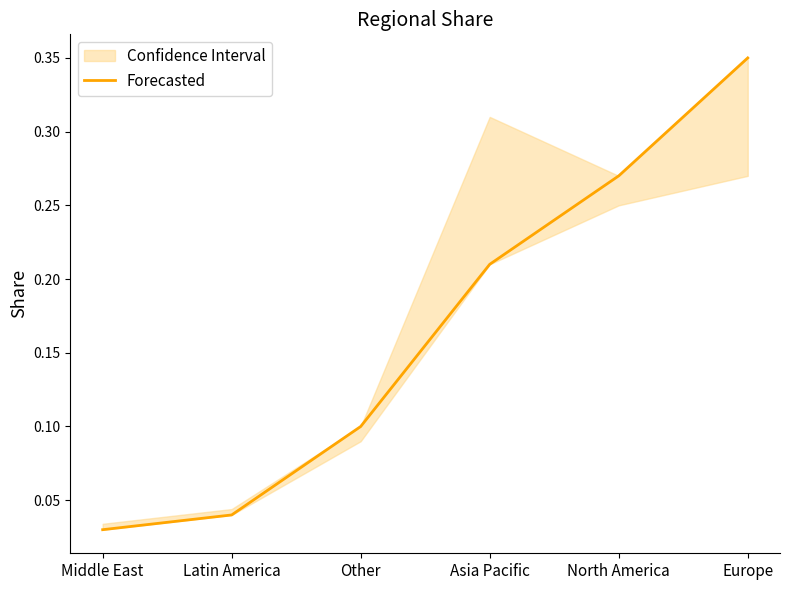

True or false: the data shows 0.0 at Latin America.

False